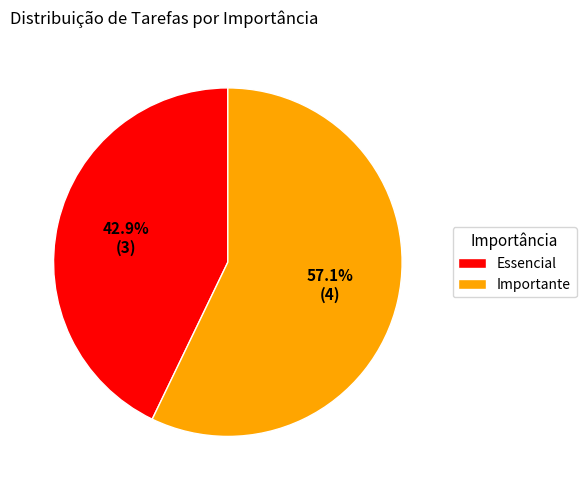

Which slice is the smallest?

Essencial